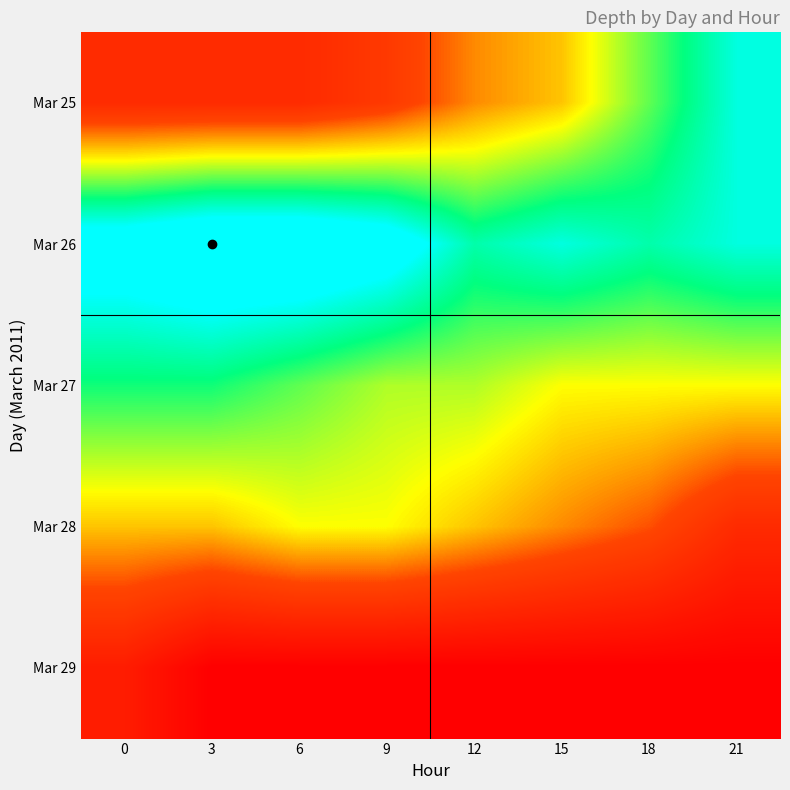

What is the maximum value shown in the chart?

32